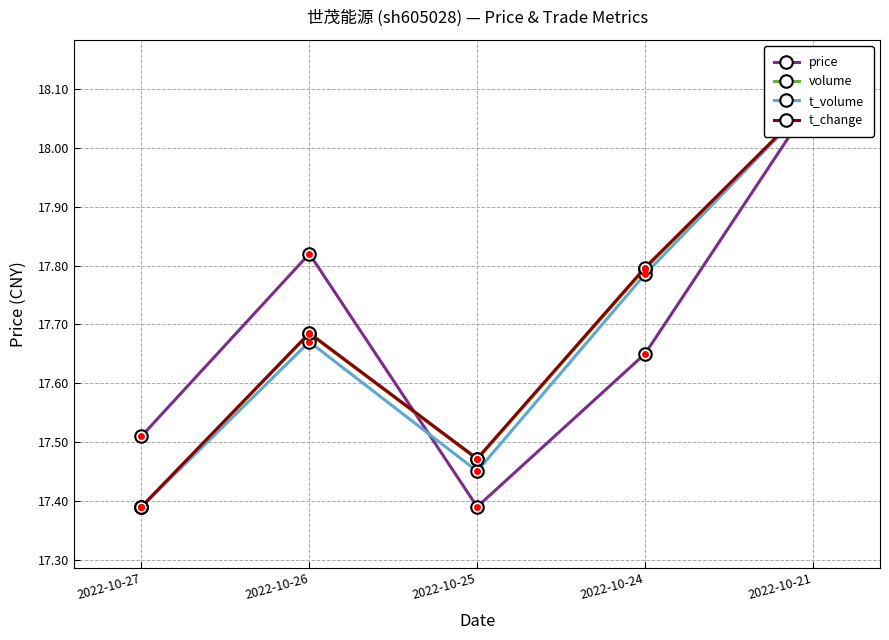

Reading left to right, what are all the values shown in this chart?

price: 2022-10-27=17.5	2022-10-26=17.8	2022-10-25=17.4	2022-10-24=17.6	2022-10-21=18.1
volume: 2022-10-27=17.4	2022-10-26=17.7	2022-10-25=17.5	2022-10-24=17.8	2022-10-21=18.1
t_volume: 2022-10-27=17.4	2022-10-26=17.7	2022-10-25=17.5	2022-10-24=17.8	2022-10-21=18.1
t_change: 2022-10-27=17.4	2022-10-26=17.7	2022-10-25=17.5	2022-10-24=17.8	2022-10-21=18.1